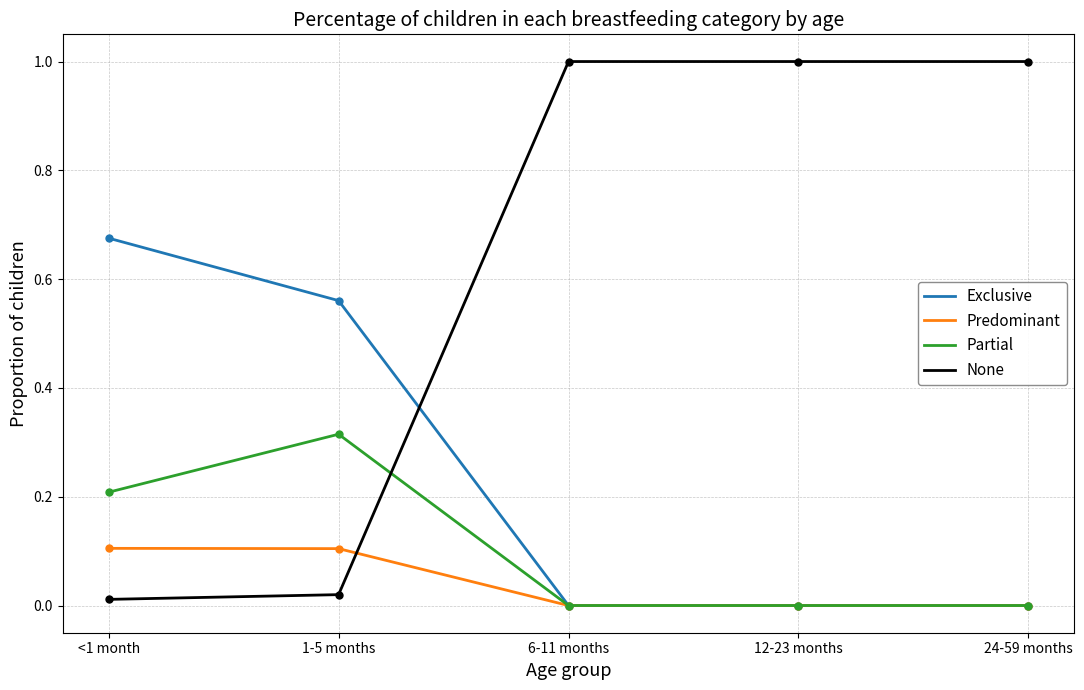

How many intersections are there between None and Partial?

1